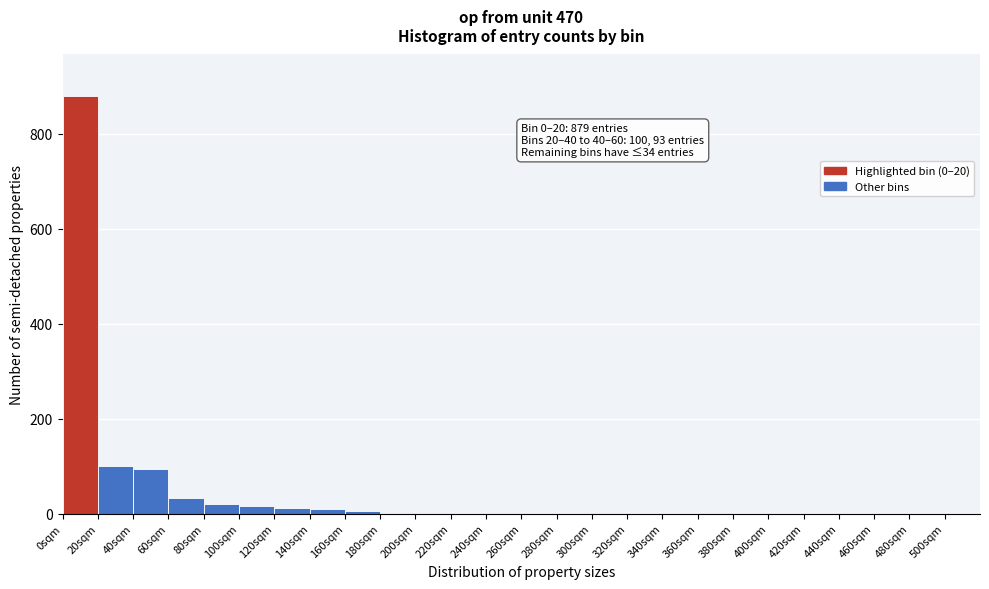

The value at 20sqm is 149. True or false?

False